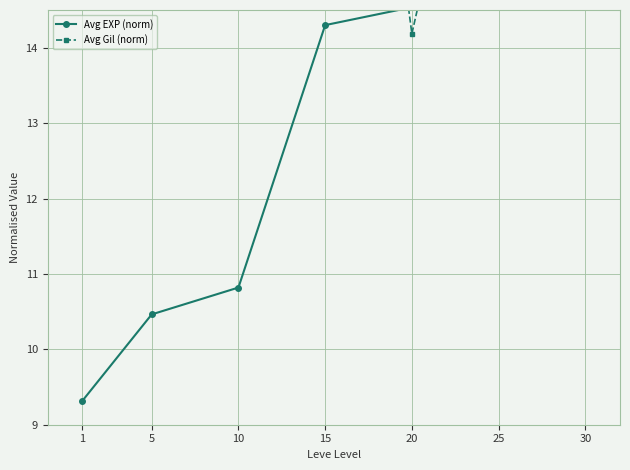

Reading left to right, transcribe all the data shown in this chart.

Avg EXP (norm): 9.3	10.5	10.8	14.3	14.5	17.2	23.0
Avg Gil (norm): 18.2	17.4	22.3	23.0	14.2	19.3	16.0